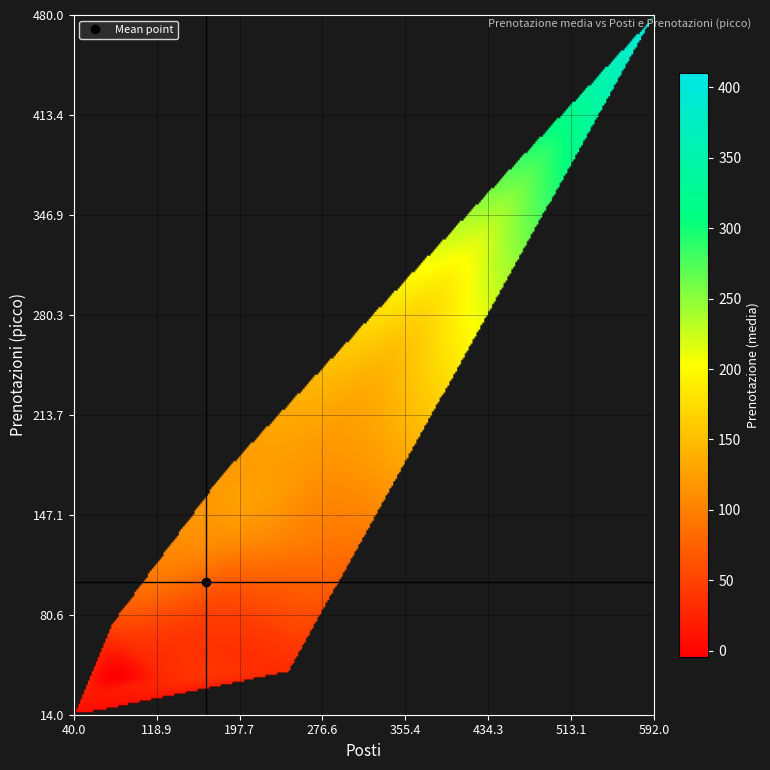

What value does the picco series have at media?

174.0